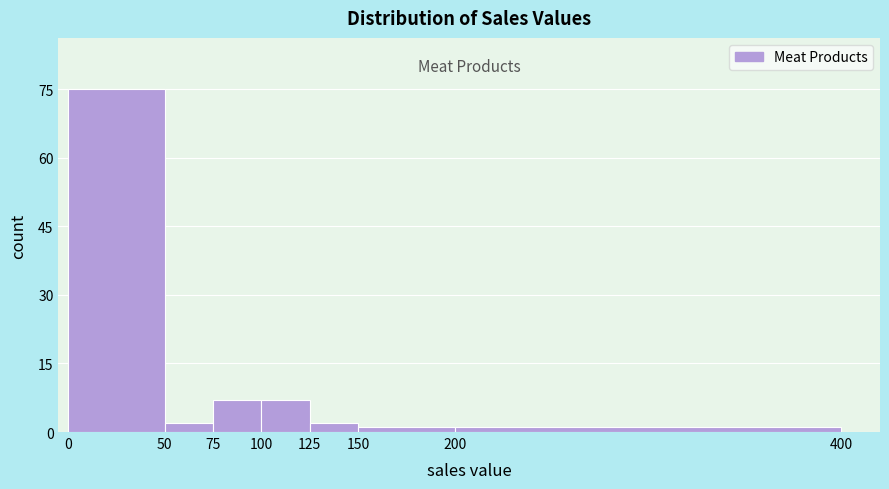

How tall is the bar that spans 75 to 100 on the x-axis? The values are not printed on the chart, so give them approximately, as read against the axis.

8